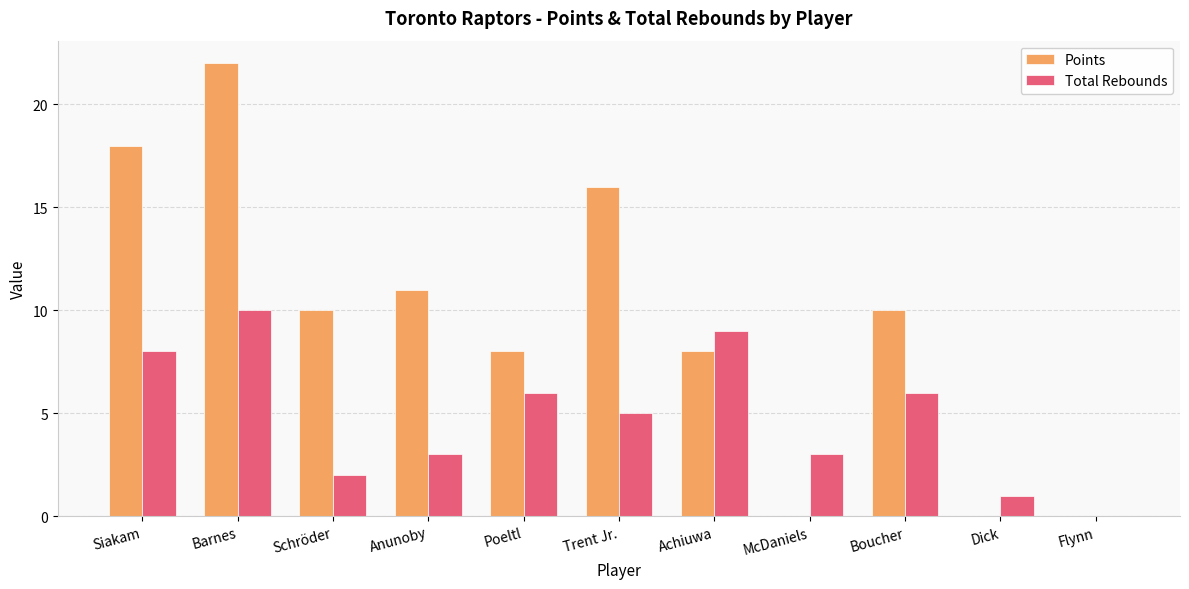

Does the chart contain stacked bars?

No